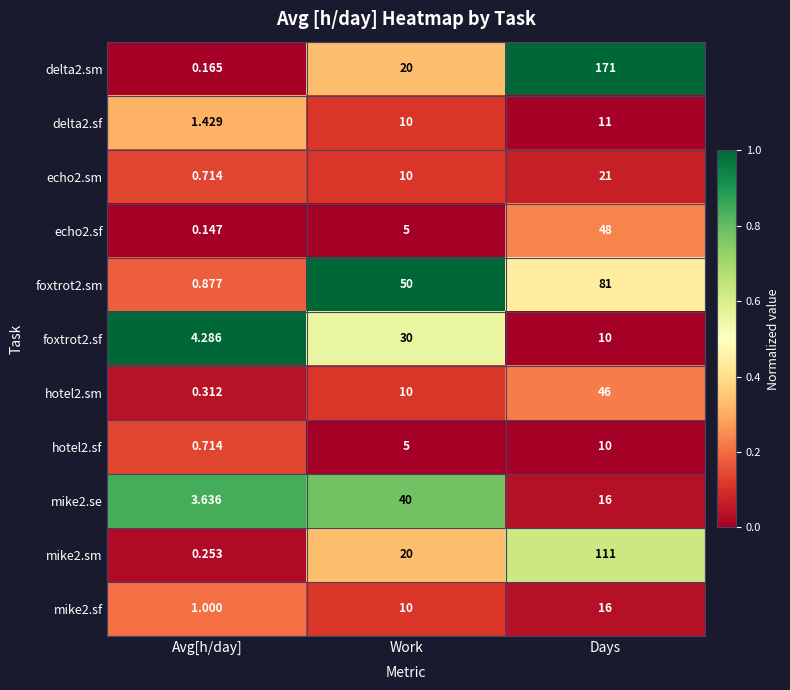

At which category is the sum across all series the highest?

Days